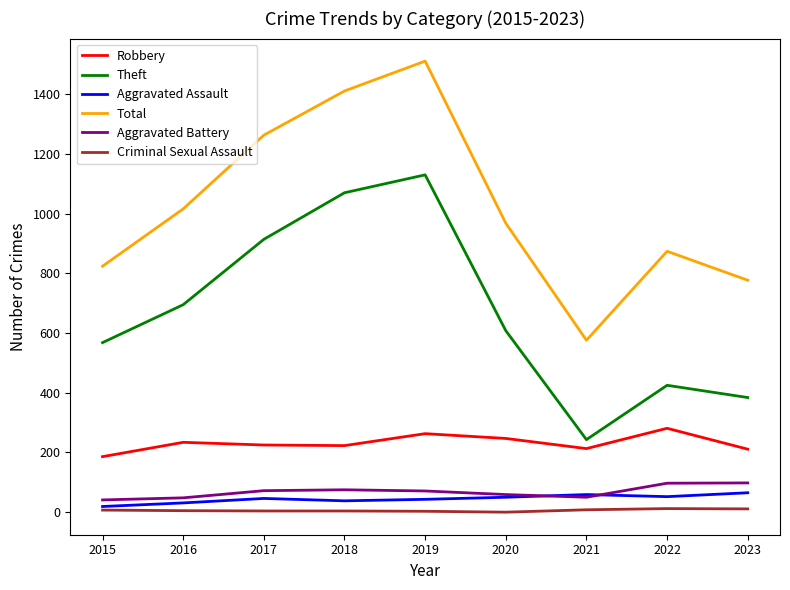

At which category does Theft reach its first local peak?

2019